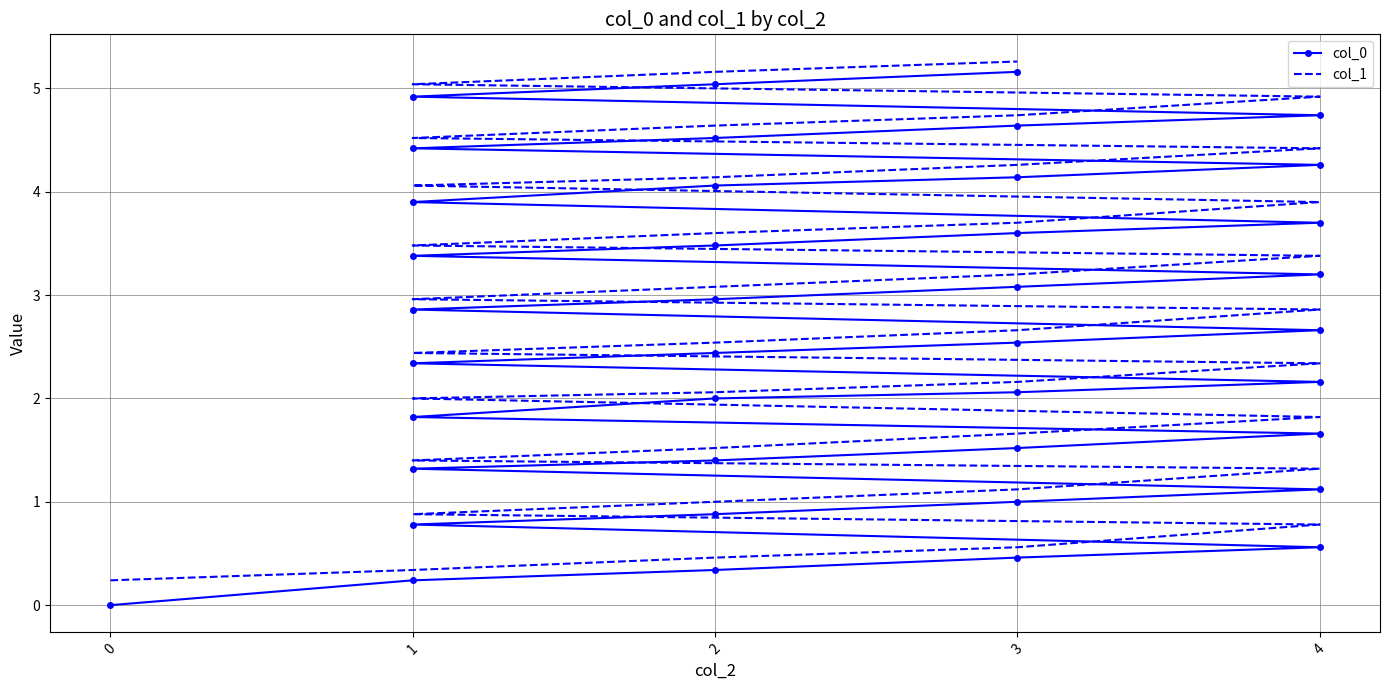

How many series are shown in this chart?

2